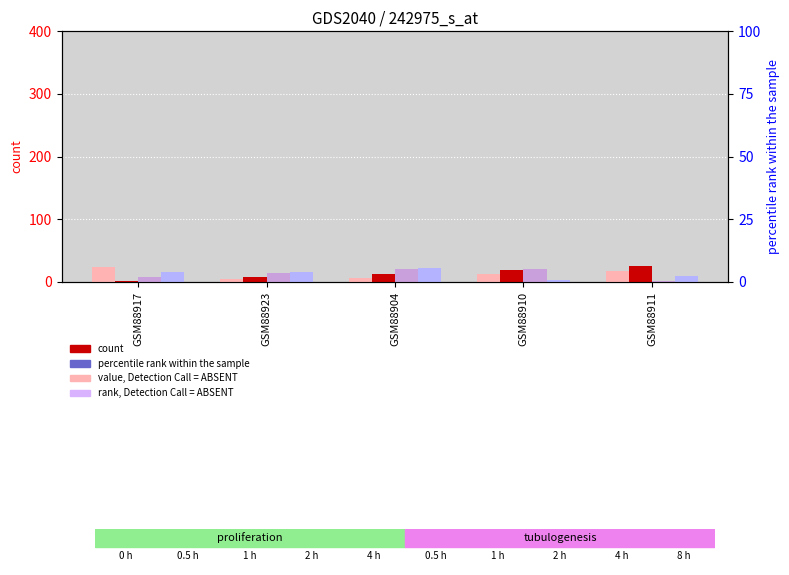

Which has a higher value, GSM88923 or GSM88910?

GSM88910